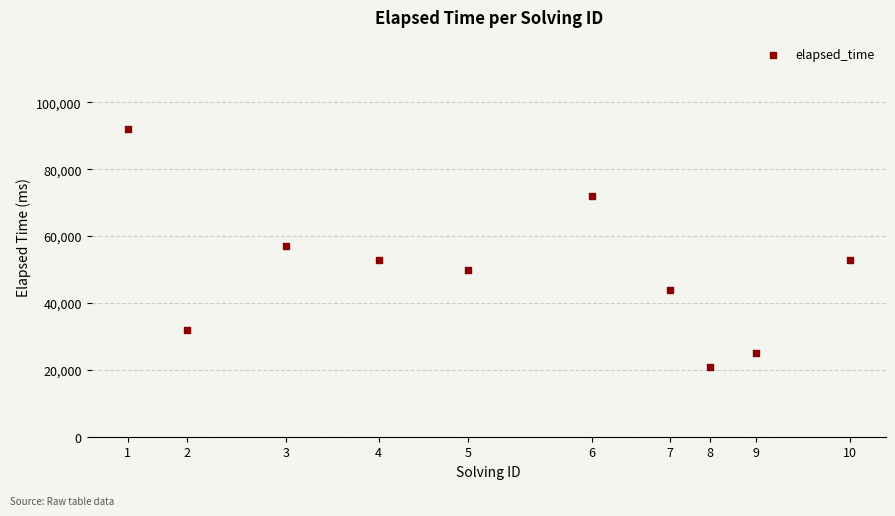

What is the average X value?

1545790999924